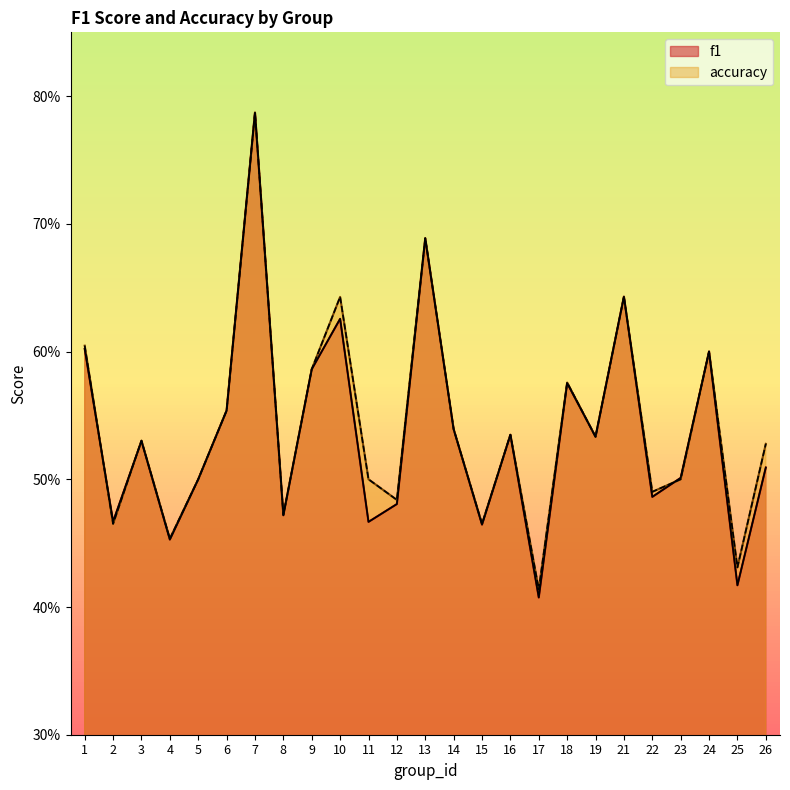

What are all the series names shown in the legend?

f1, accuracy